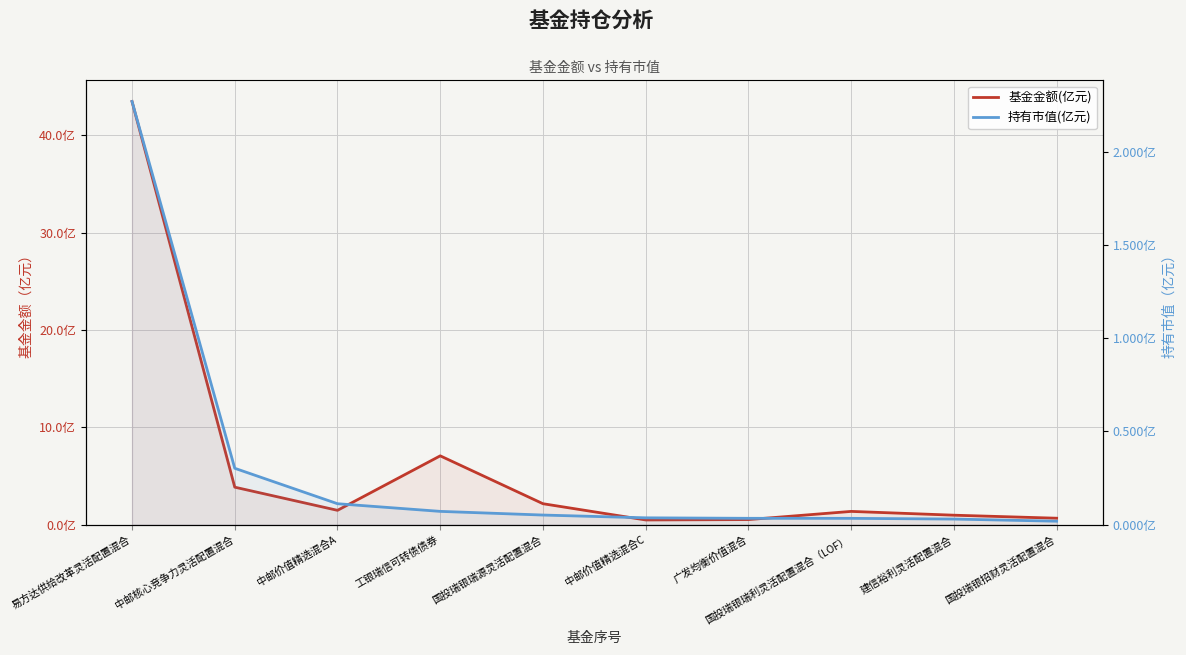

What is the spread (max minus min) of values at 工银瑞信可转债债券?

7.0